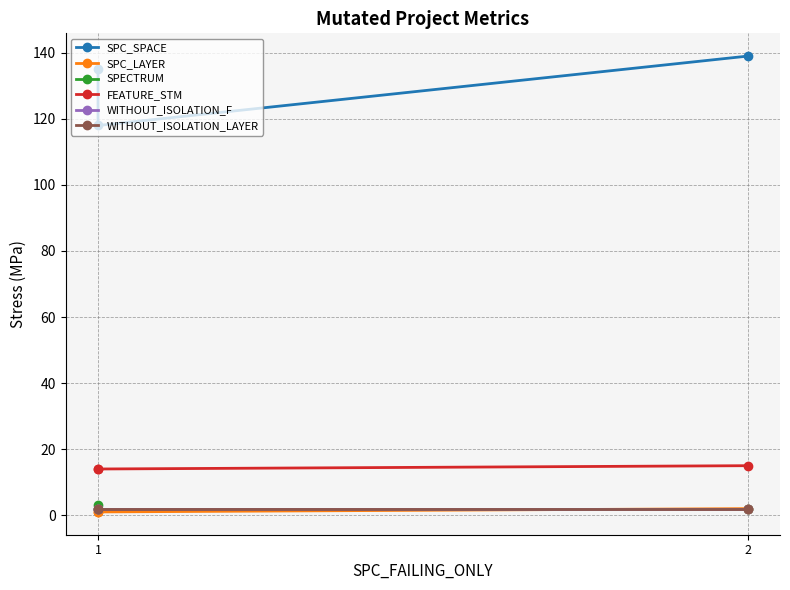

How many values in the FEATURE_STM series exceed 14?

1